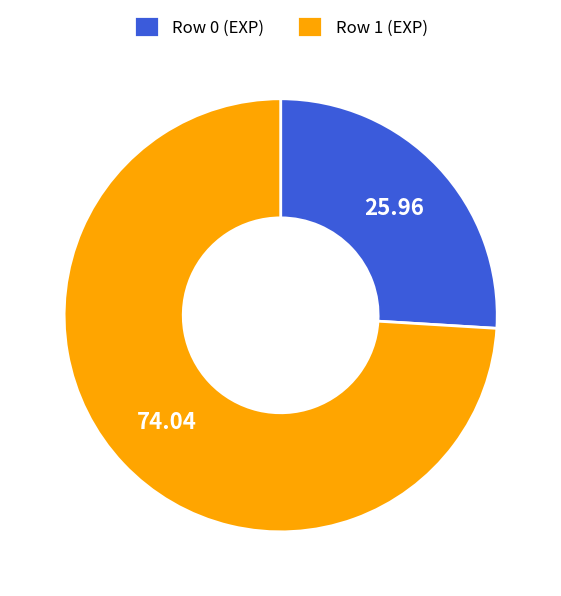

Do Row 1 (EXP) and Row 0 (EXP) together represent more than half of the pie?

Yes